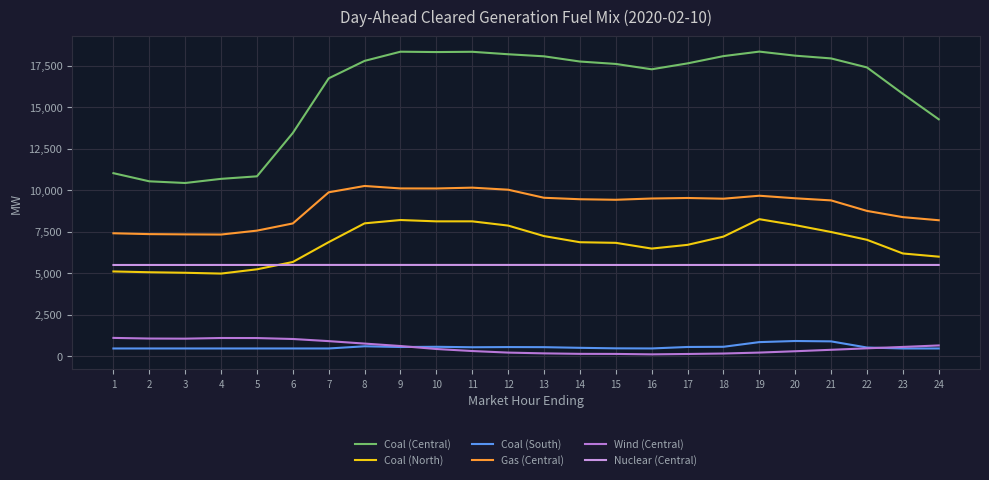

Is the value of Coal (Central) at 6 greater than the value of Gas (Central) at 9?

Yes